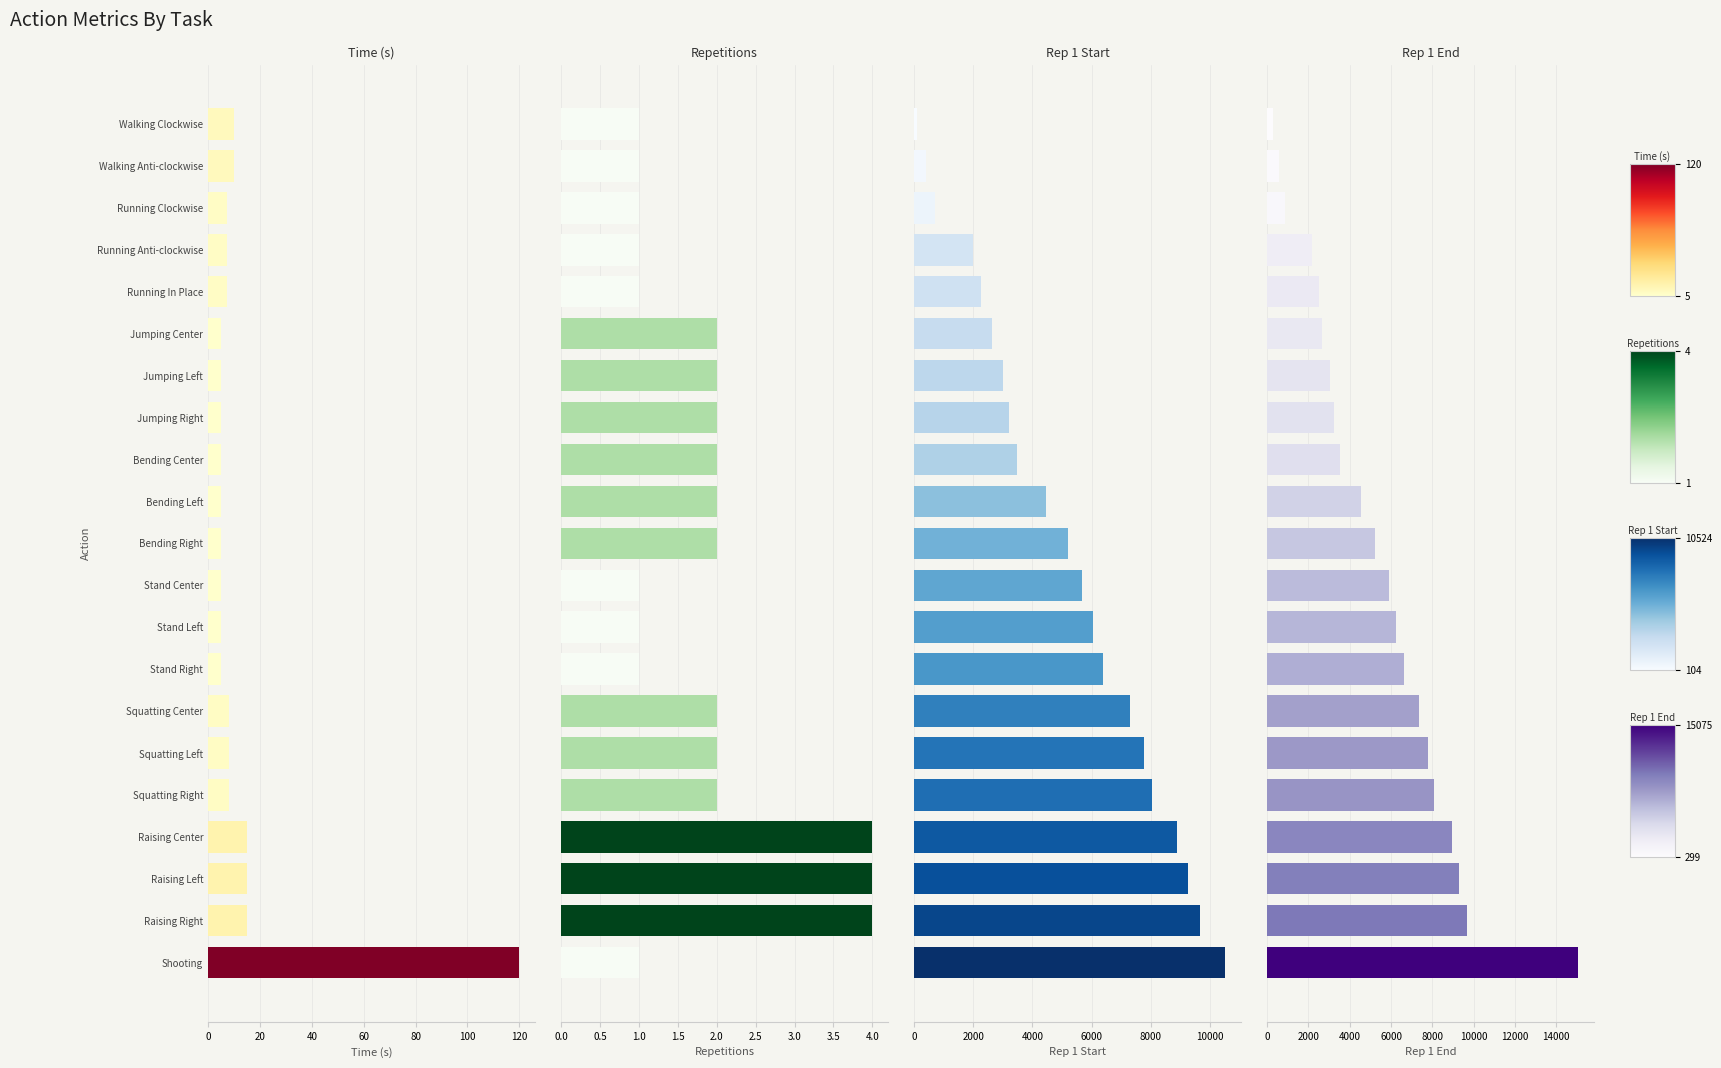

The value of Repetition 1 Start at Raising Right is 5904.1. True or false?

False